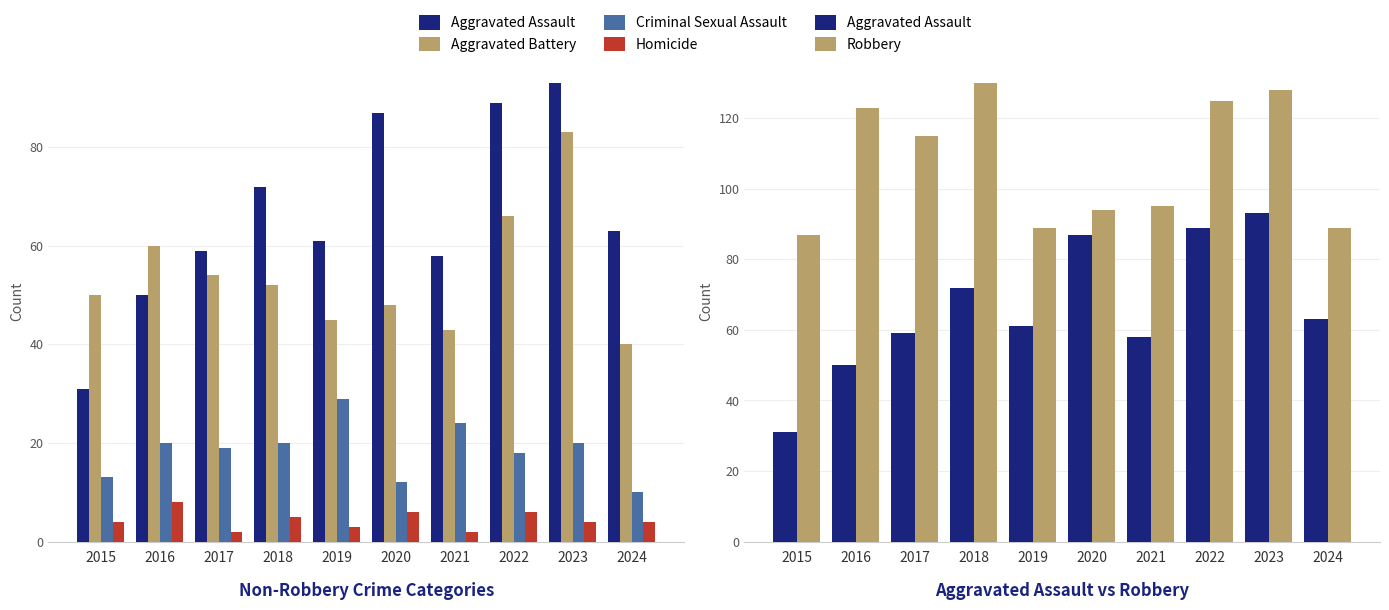

Between 2017 and 2021, which series saw the biggest shift?

Robbery